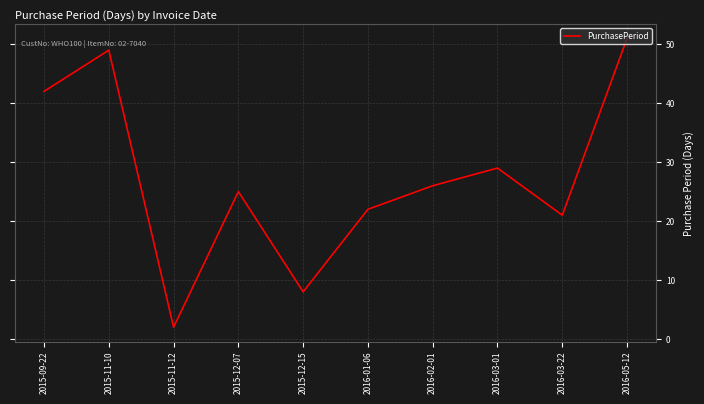

How many interior local valleys (lower than both neighbors) does the data have?

3